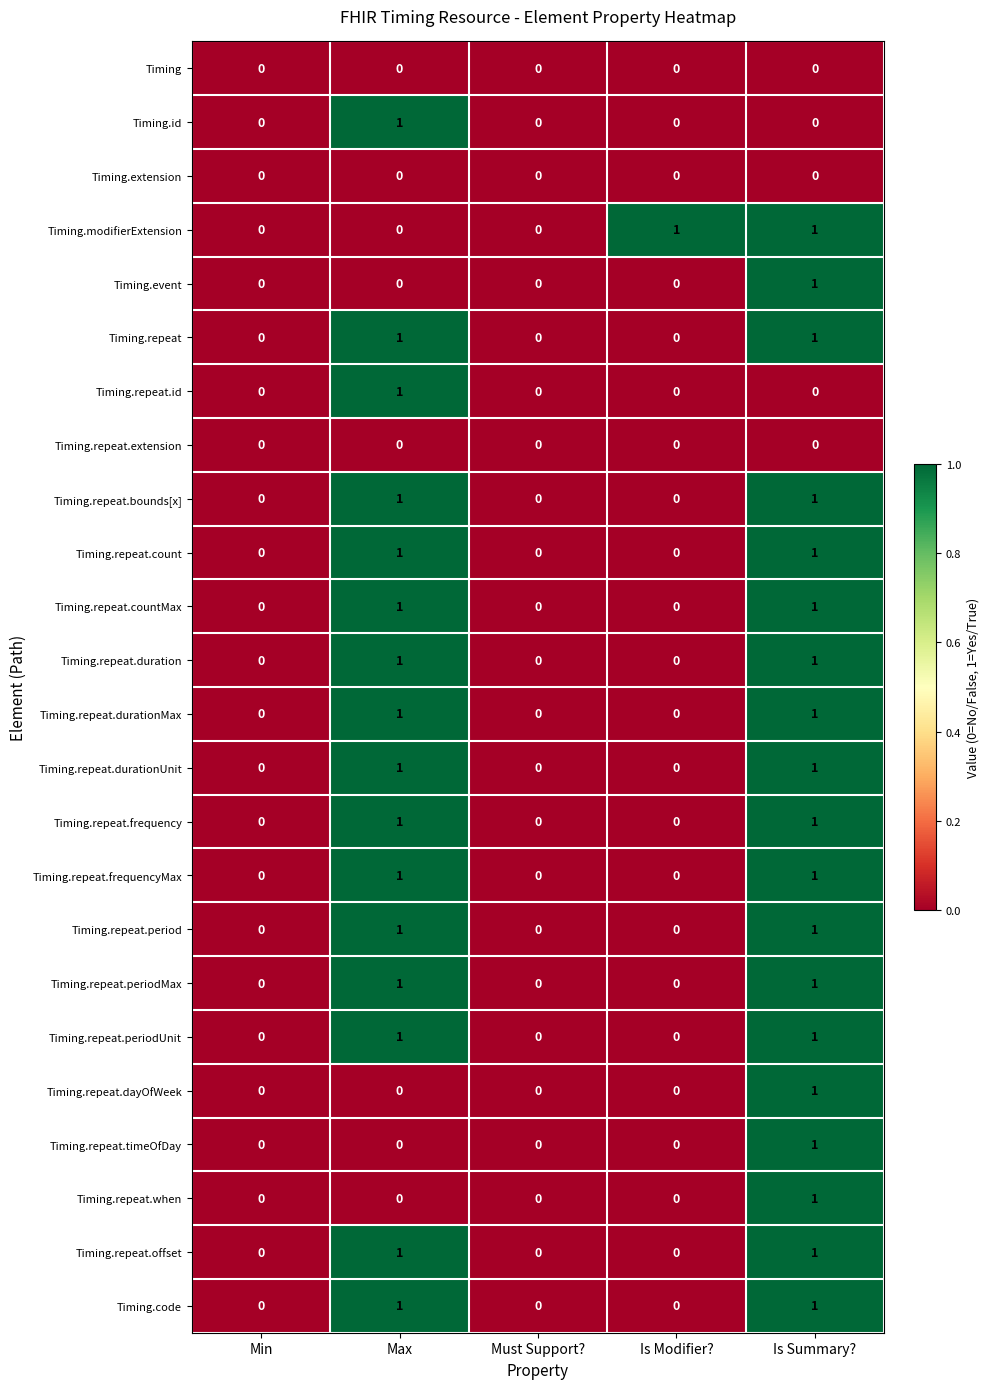

Is the value of Timing.id at Min greater than the value of Timing.code at Is Summary??

No